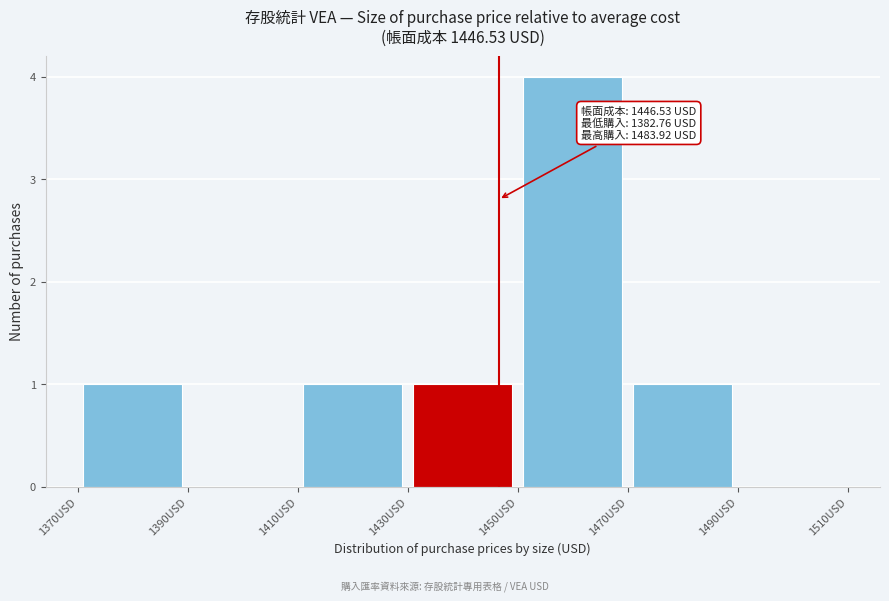

Which range on the x-axis has the tallest bar?

1450 to 1470